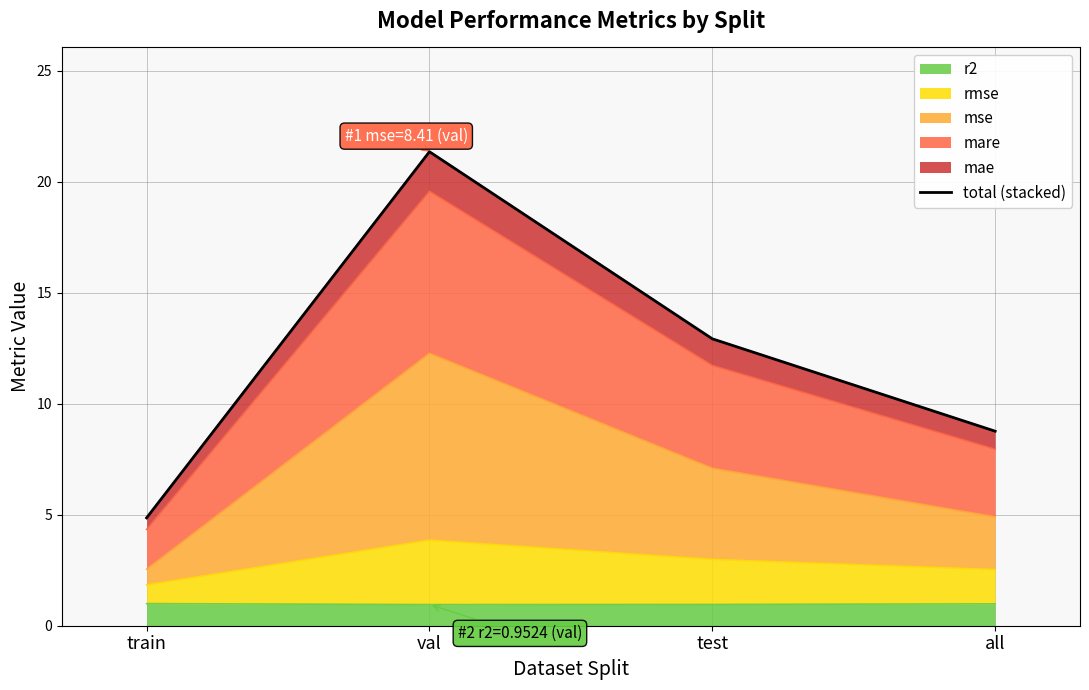

At which label does the data first exceed 12?

val